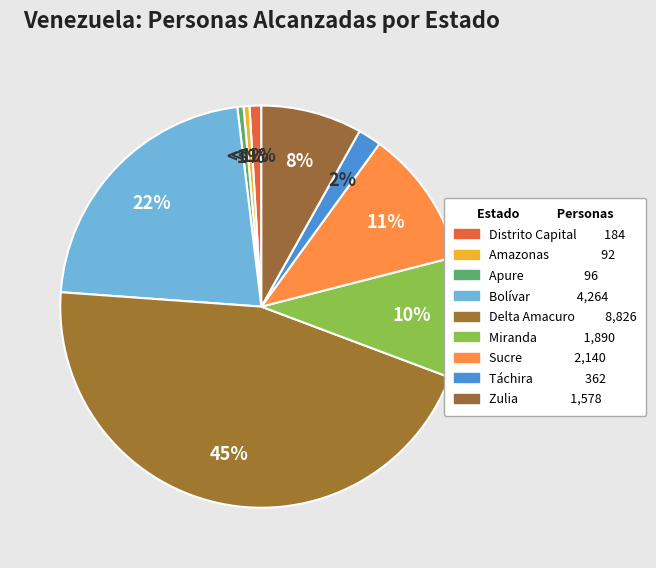

How many segments does this pie chart have?

9